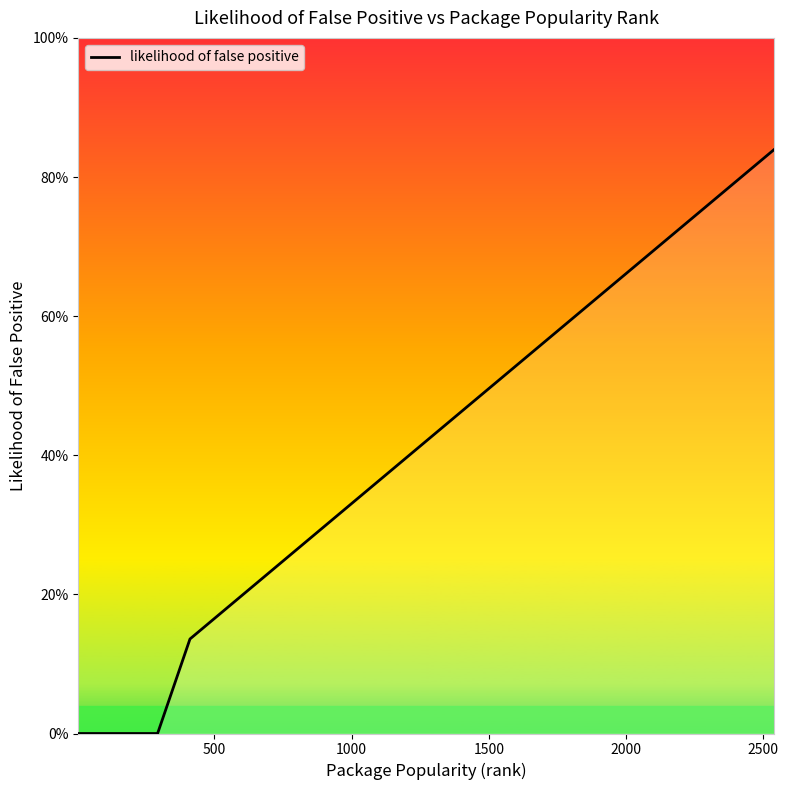

Does the chart display data point markers on the line(s)?

No